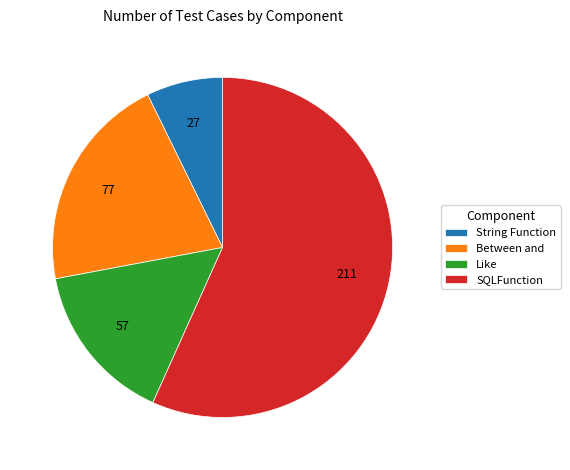

Between SQLFunction and Like, which is larger?

SQLFunction